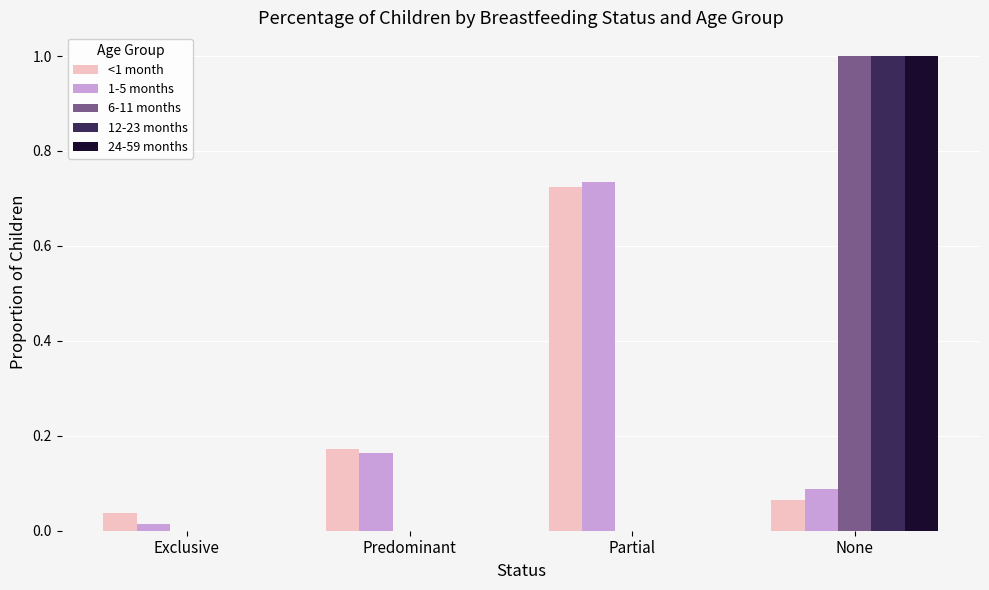

Is the value of 12-23 months at Partial greater than the value of 6-11 months at None?

No